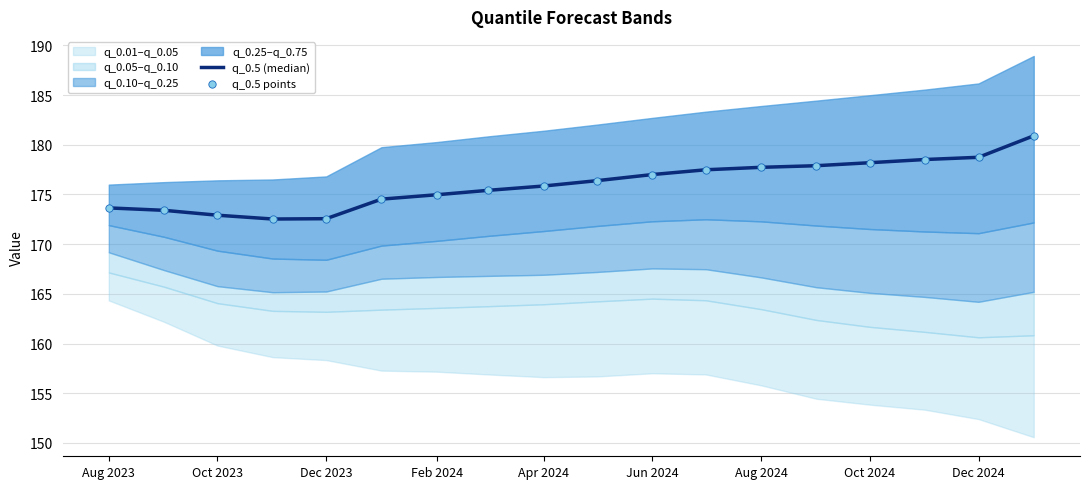

Which series has the largest total across all categories?

q_0.5 (median)